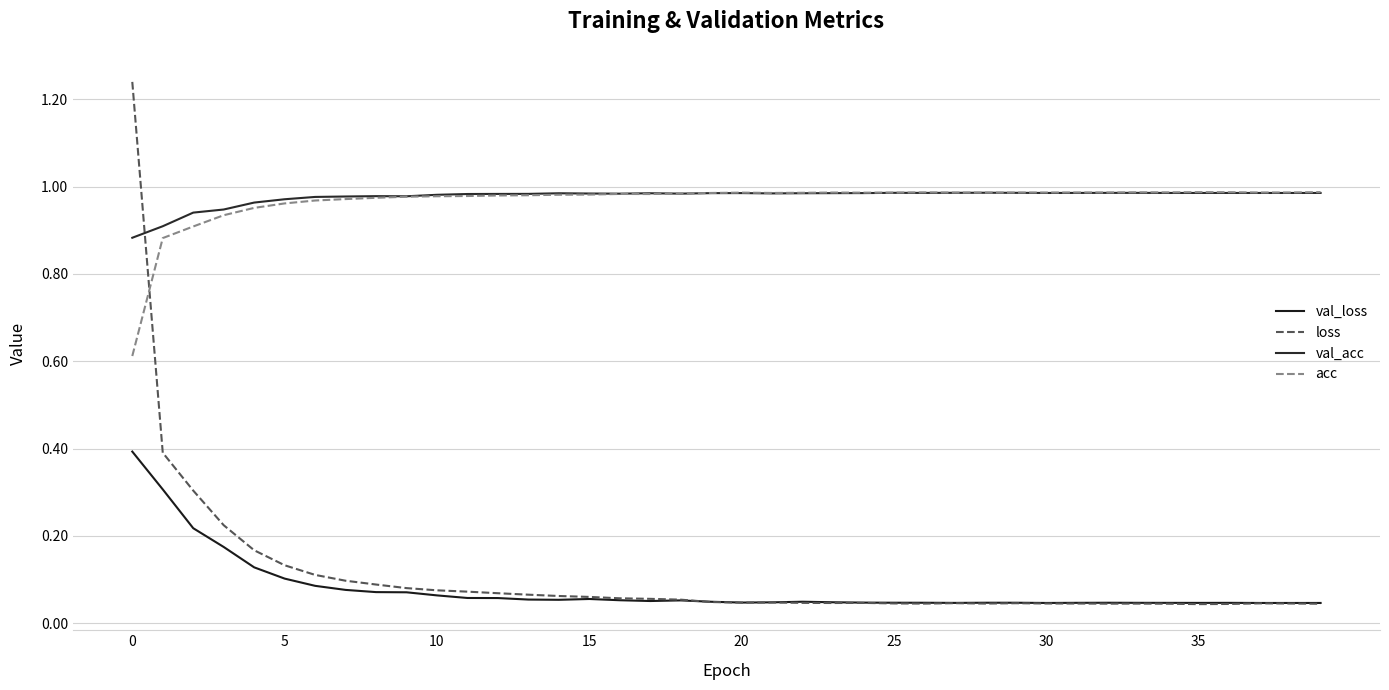

How many interior local valleys does the val_loss series have?

7